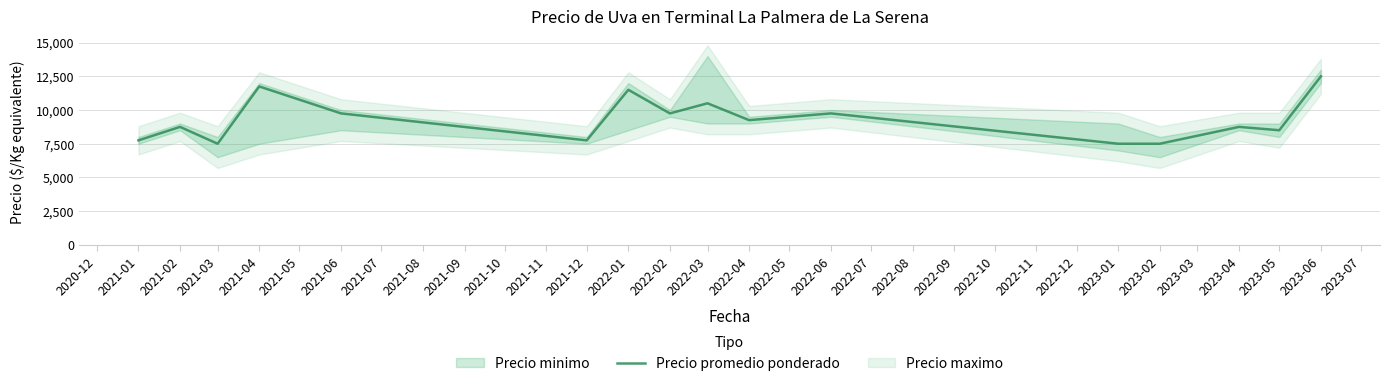

The value of Precio promedio ponderado at 2021-01 is 12010. True or false?

False